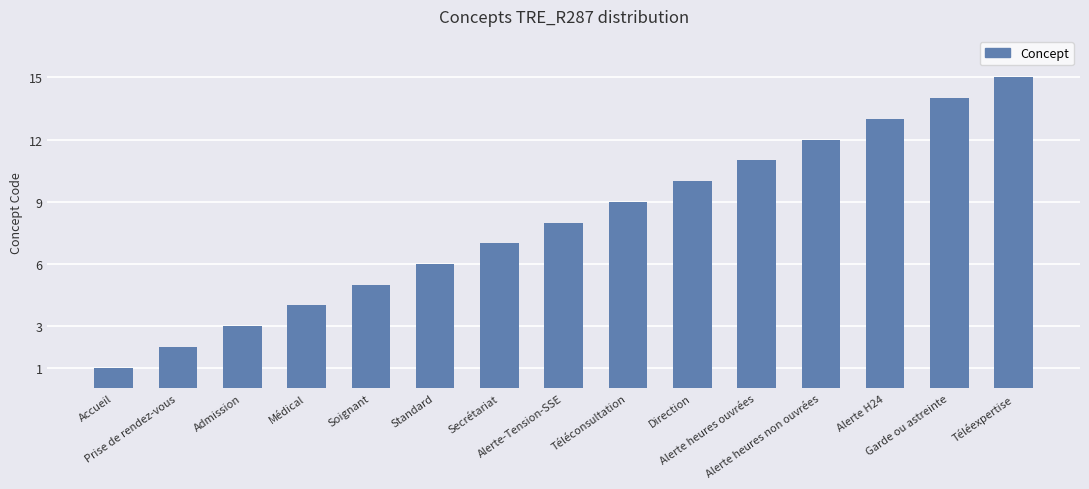

How many series are shown in this chart?

1